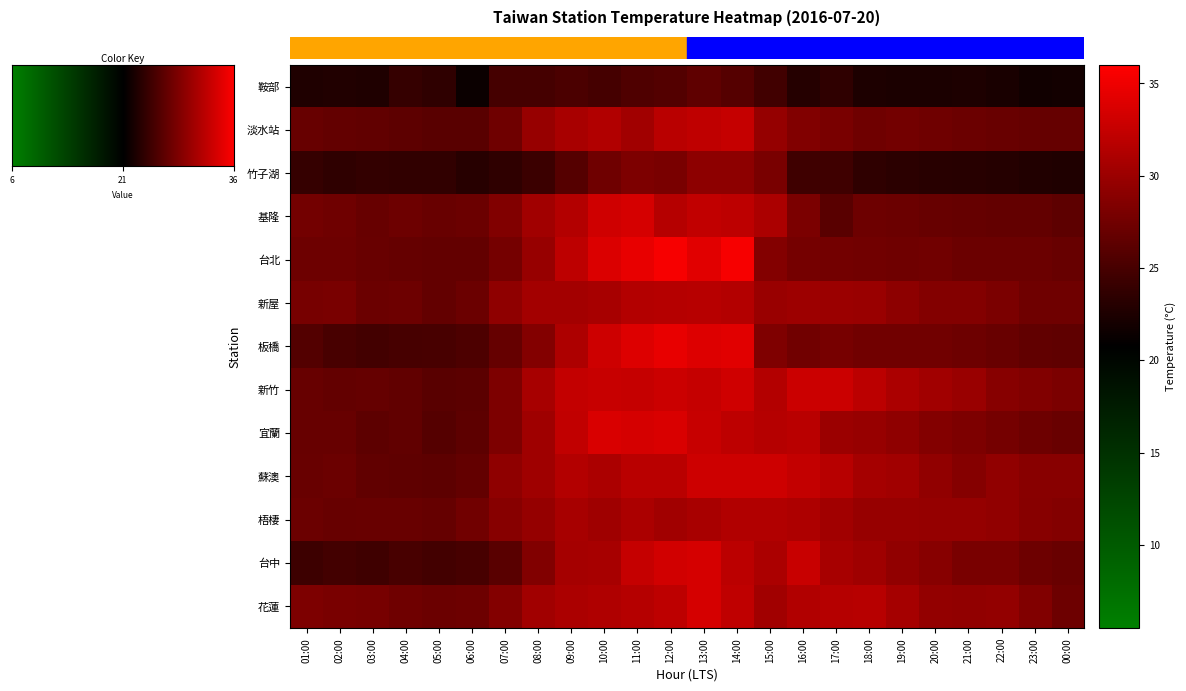

Which has a higher value, 16:00 or 23:00?

16:00